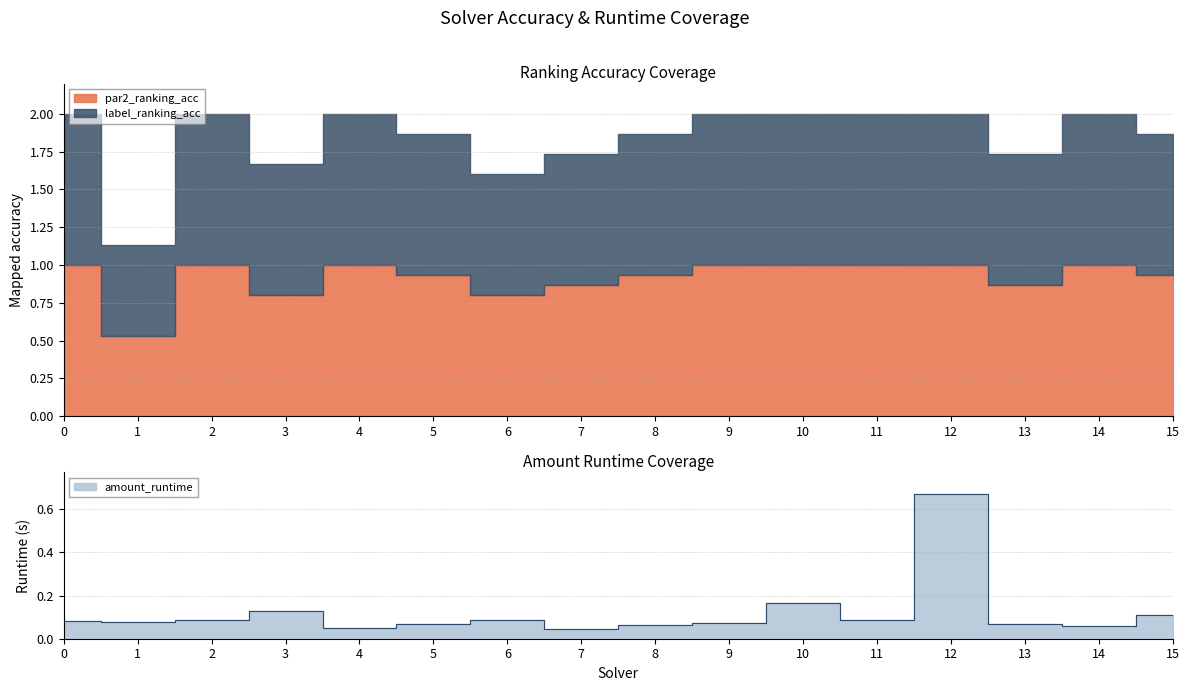

Is the value of amount_runtime at 8 greater than the value of par2_ranking_acc at 9?

No